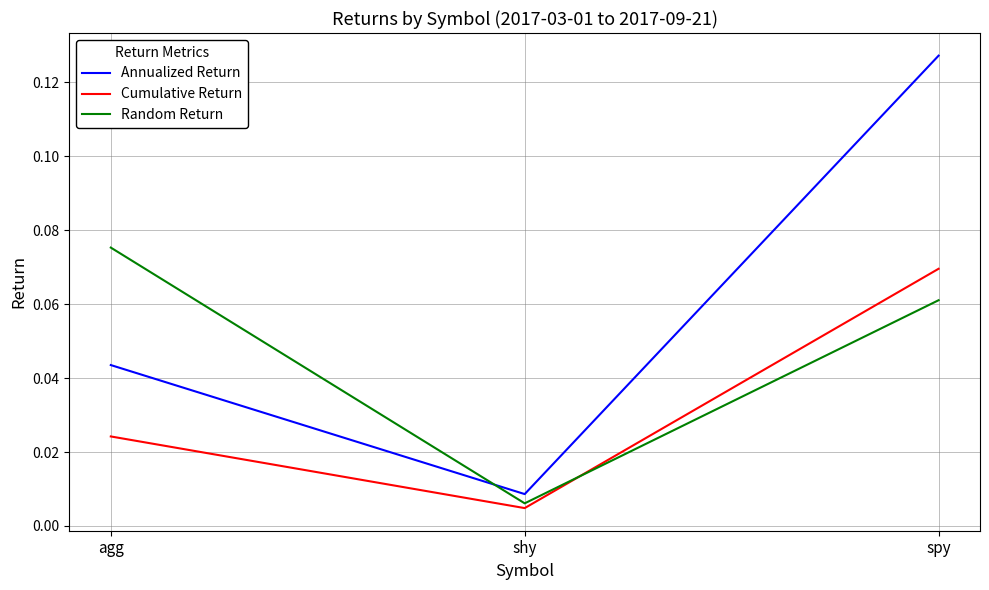

Is it true that Annualized Return equals 0.1 at agg?

False